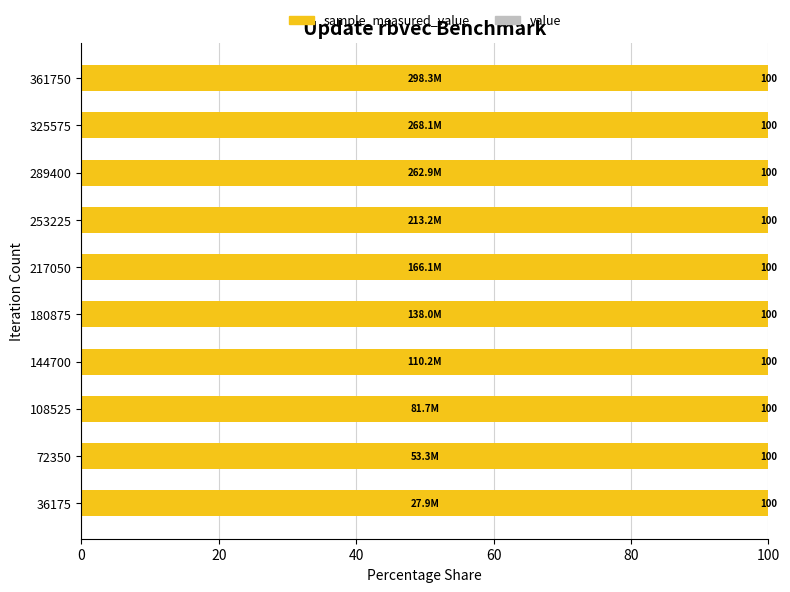

How many data points does each series have?

10